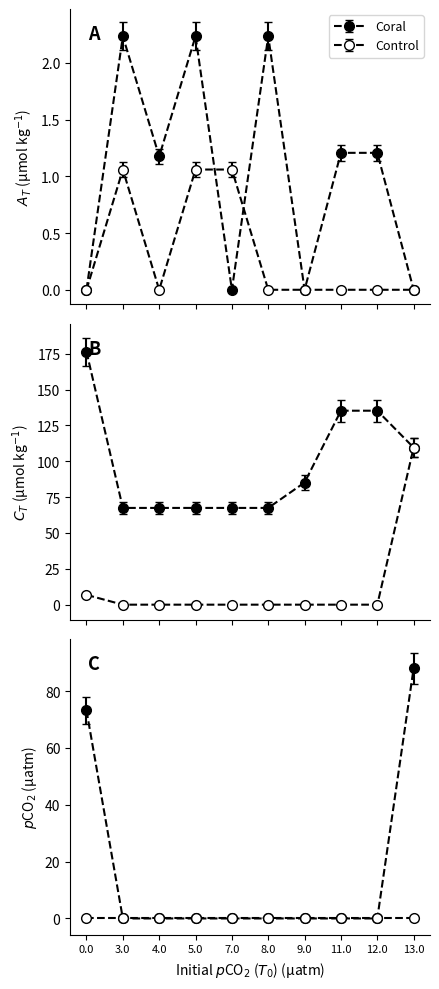

Rank the categories by Coral value from highest to lowest.

3.0, 8.0, 5.0, 11.0, 12.0, 4.0, 0.0, 7.0, 9.0, 13.0